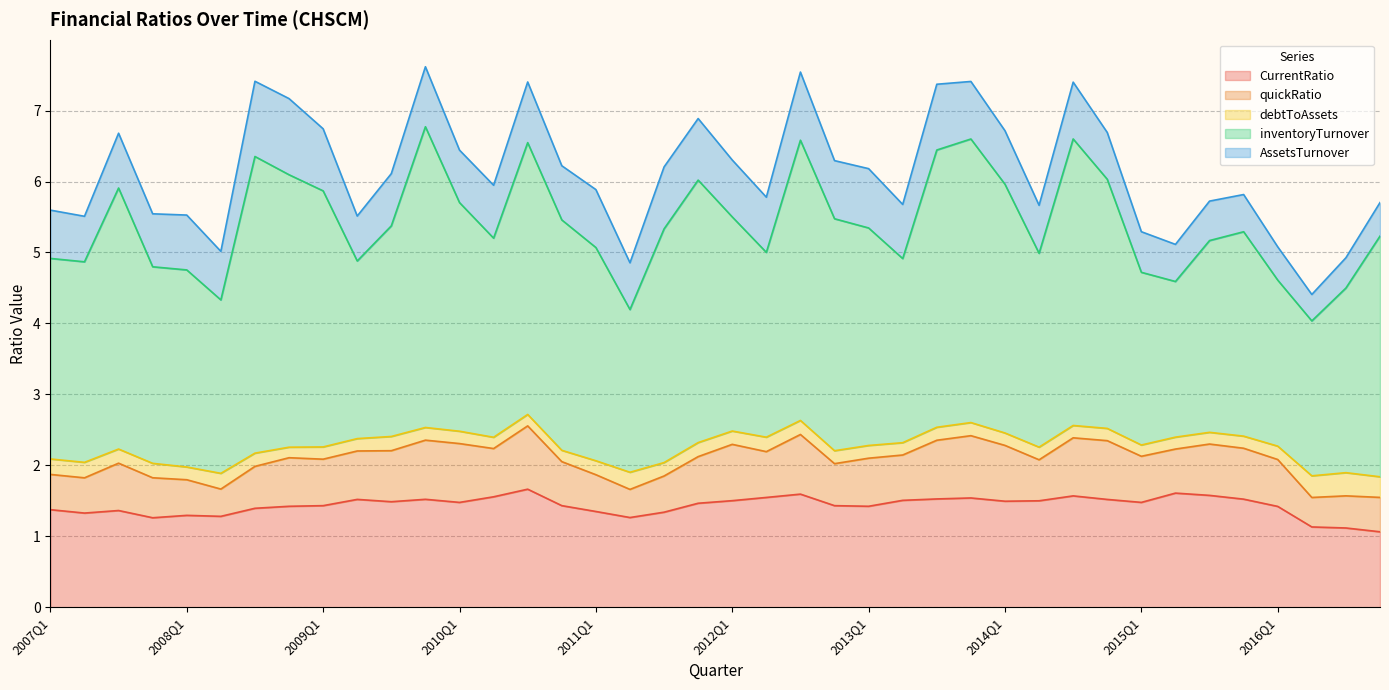

Count the number of data series in this chart.

5